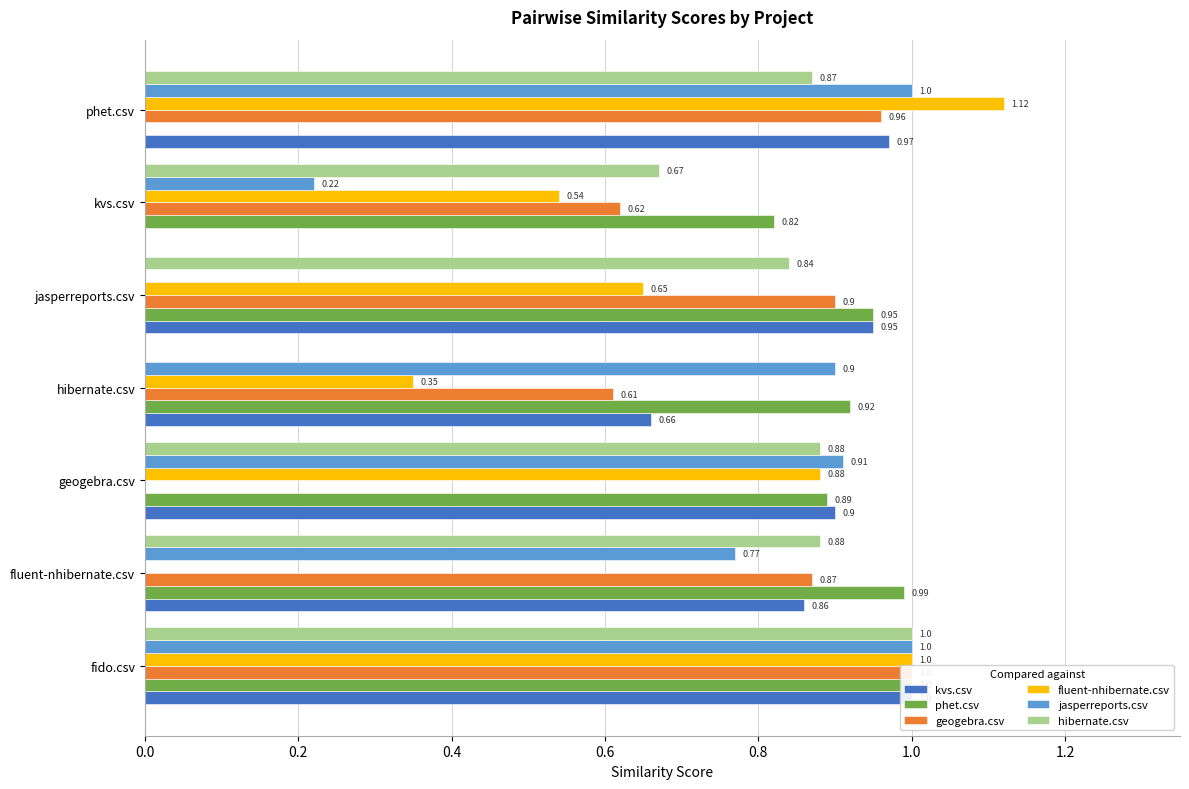

List the series in order of their peak value, highest first.

fluent-nhibernate.csv, kvs.csv, phet.csv, geogebra.csv, jasperreports.csv, hibernate.csv